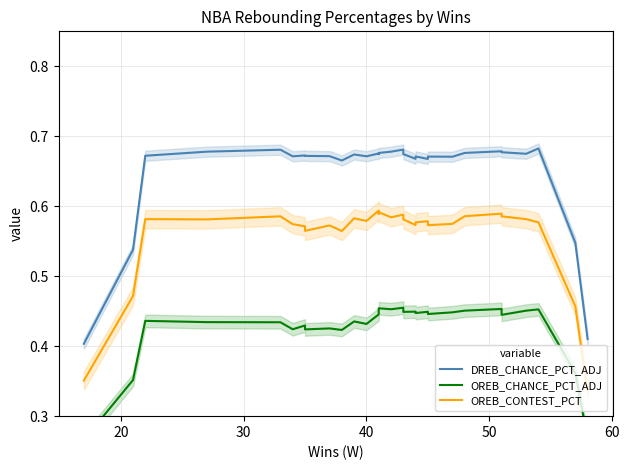

Rank the series by their average value, from highest to lowest.

DREB_CHANCE_PCT_ADJ, OREB_CONTEST_PCT, OREB_CHANCE_PCT_ADJ